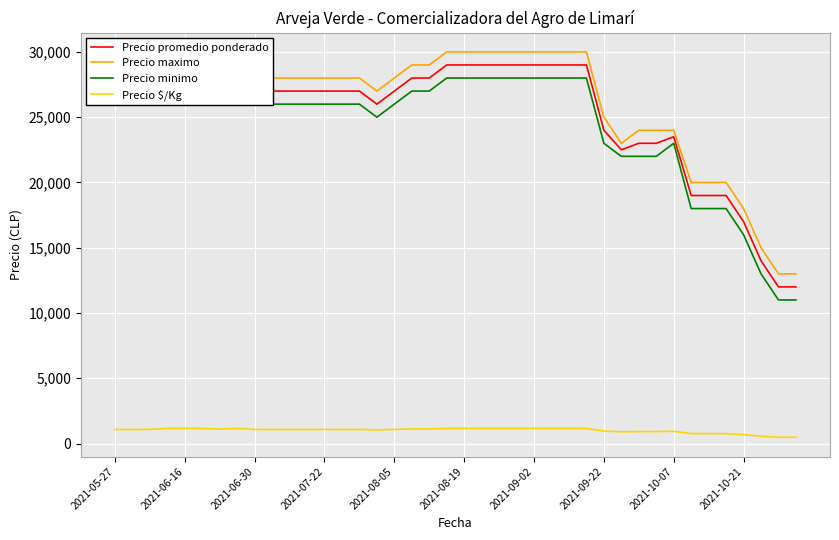

What is the difference between the maximum and second lowest values in the Precio $/Kg series?

680